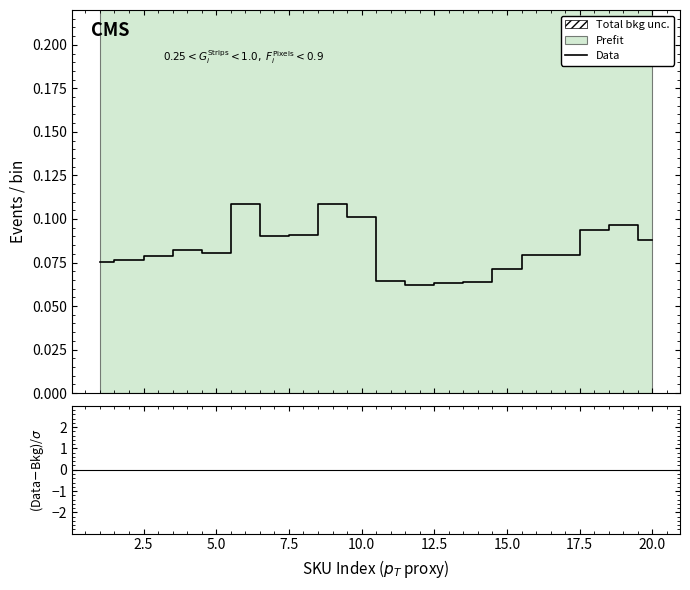

True or false: (Data-Bkg)/σ and Data cross at least once.

False